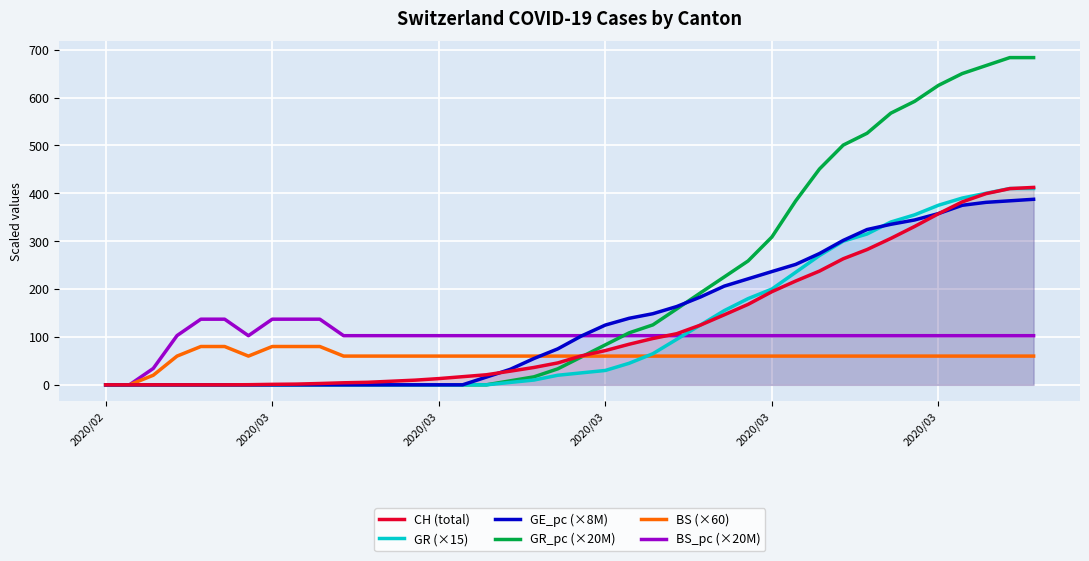

Which label corresponds to the smallest value in the chart?

2020/02